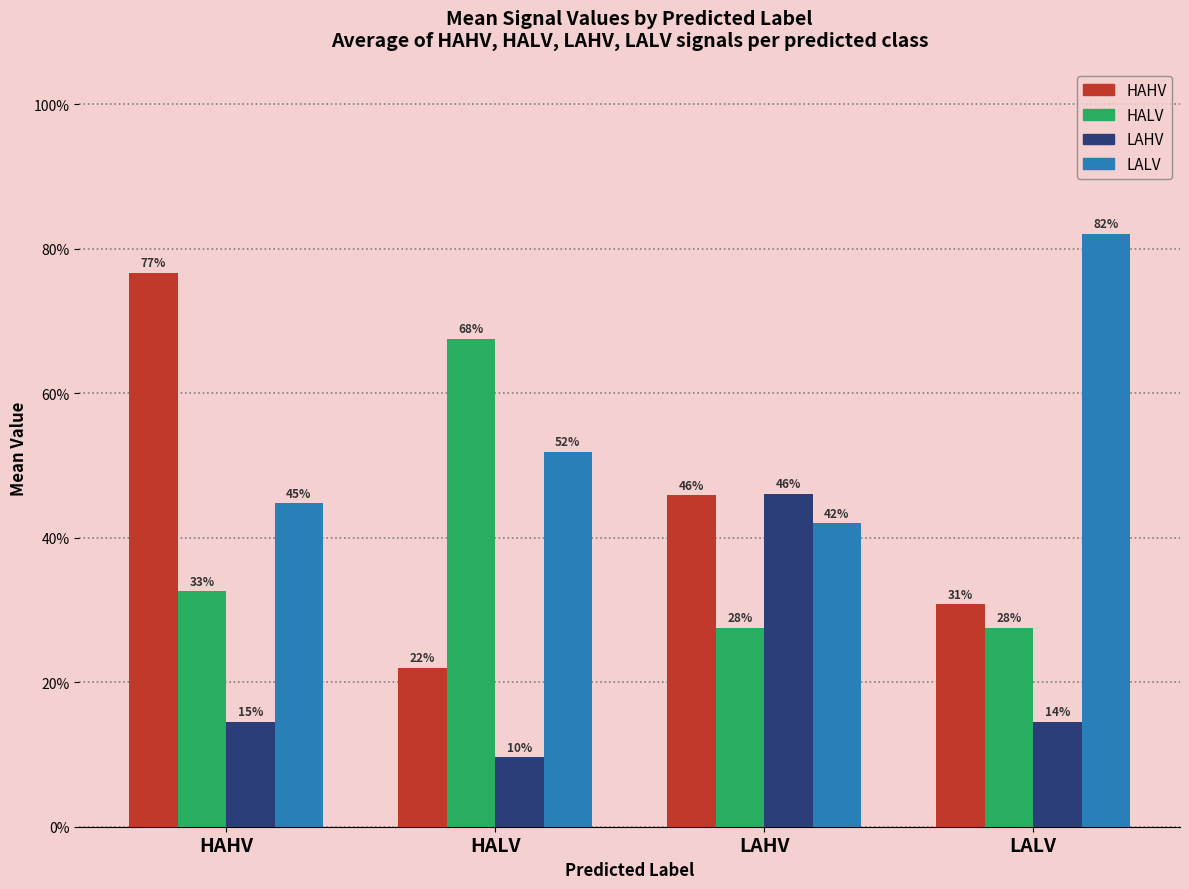

What is the total value across all series at LALV?

1.5